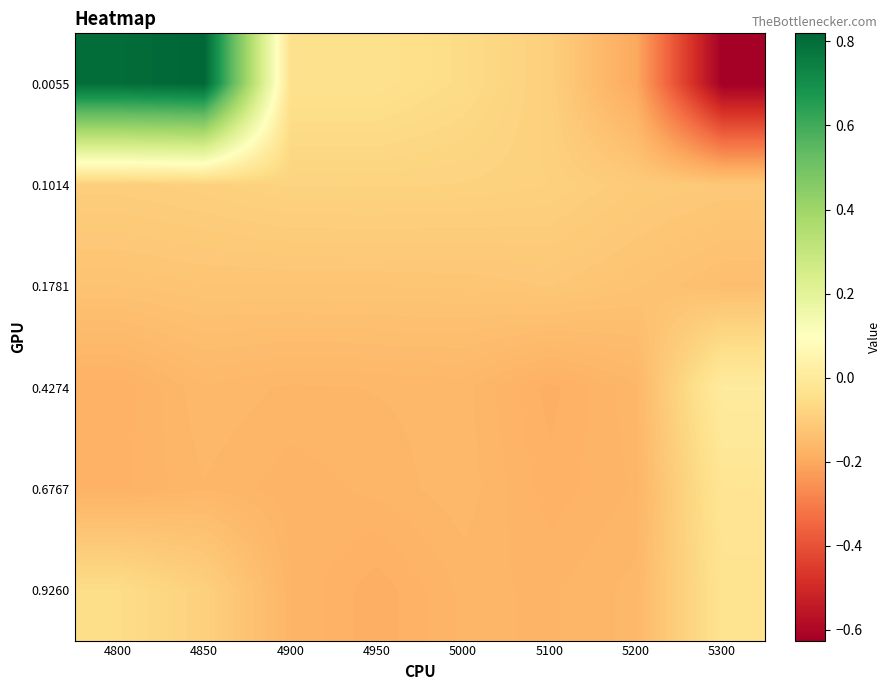

What is the total value across all series at 4900?

-0.8